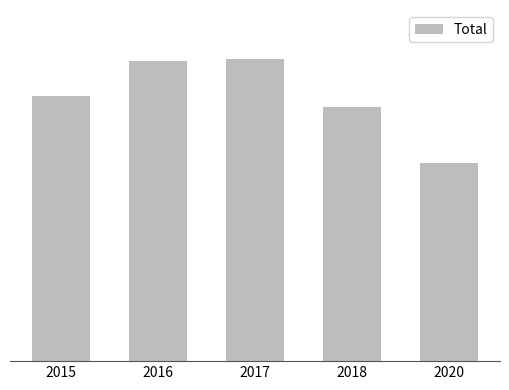

Does the chart contain any negative values?

No